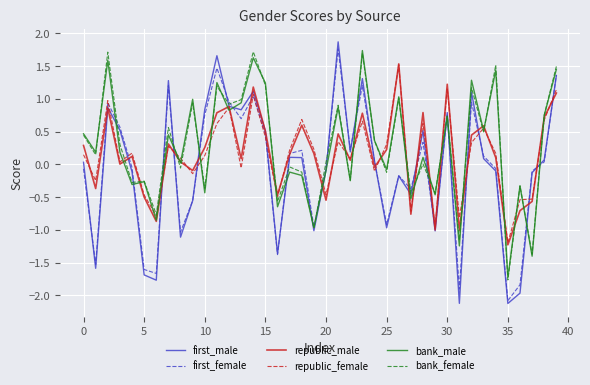

Which series ends up on top after the final intersection of republic_male and republic_female?

republic_female